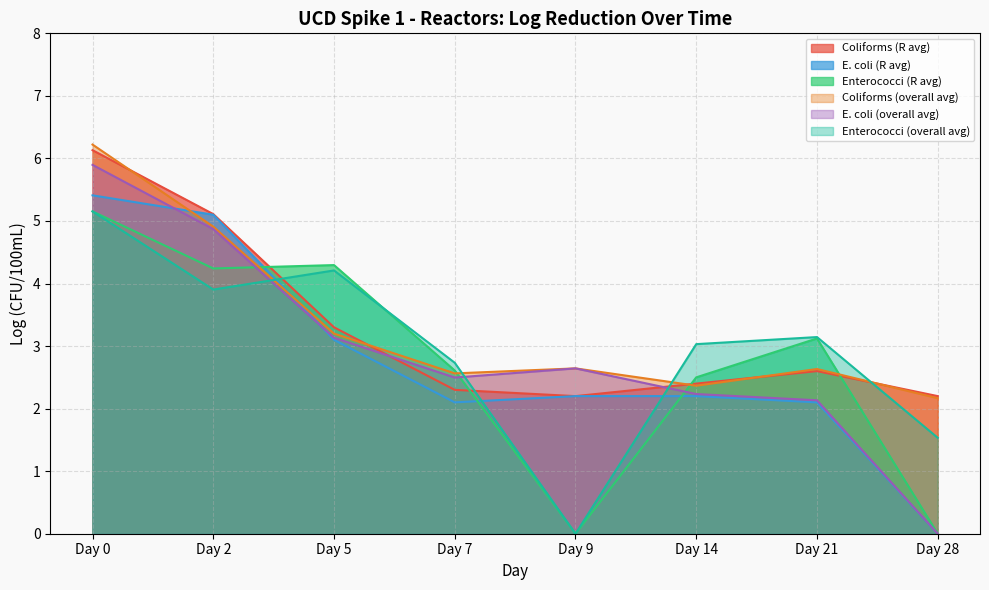

What is the difference between the Coliforms_avg values at Day 9 and Day 28?

0.5